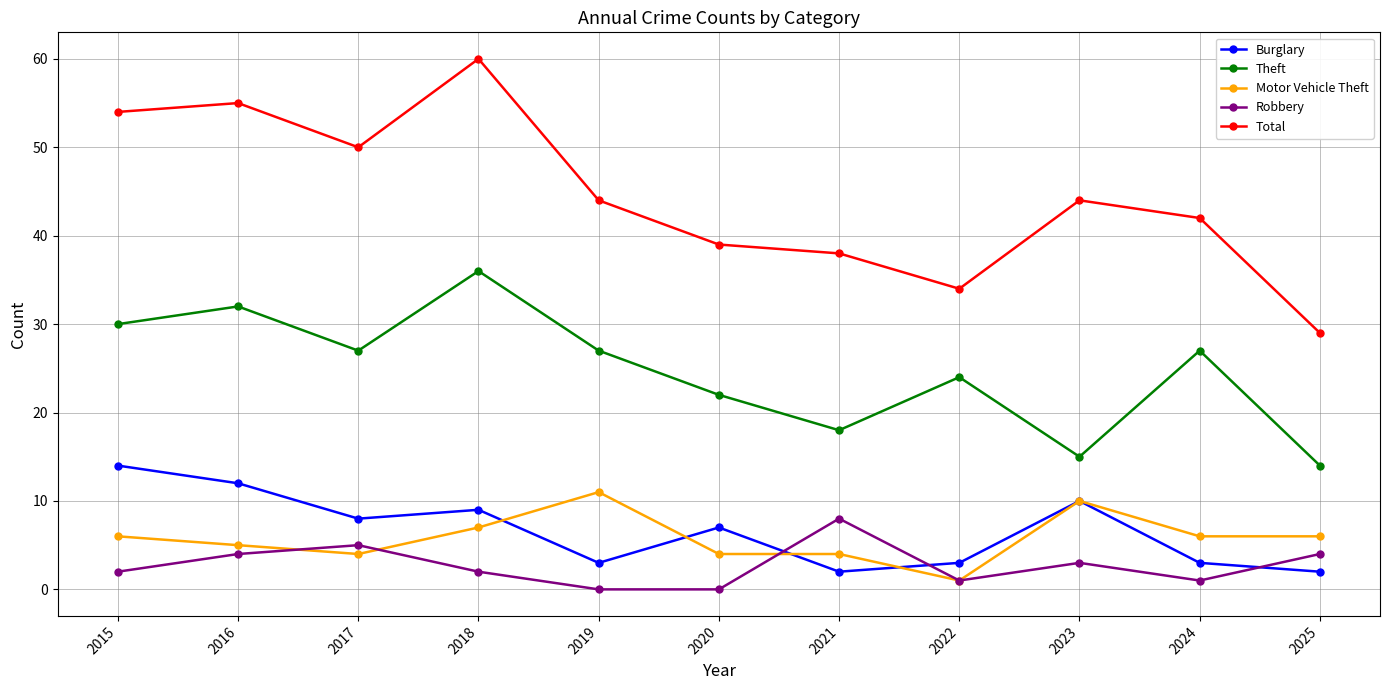

Read the Robbery value at 2025.

4